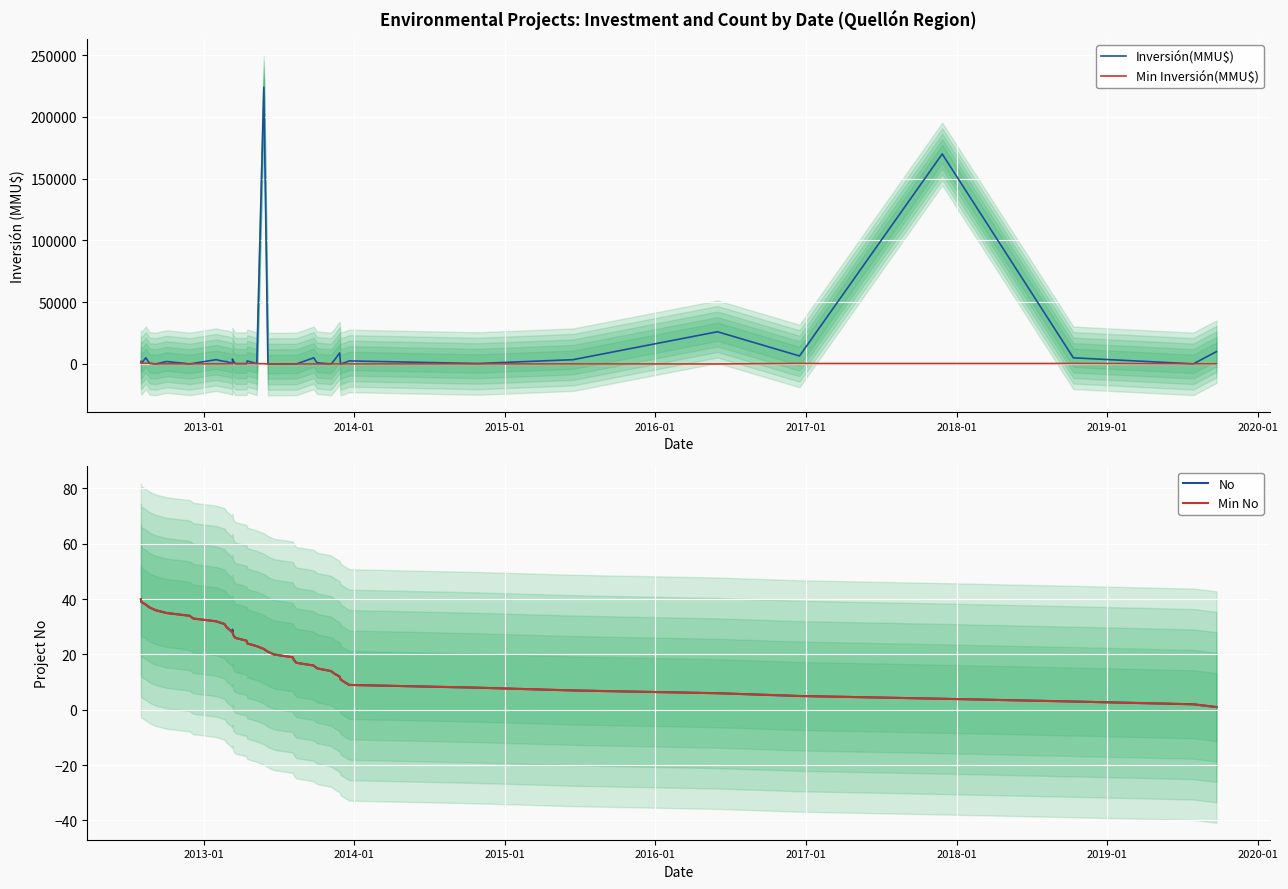

Where is Min Inversión(MMU$) nearest to the value 1000?

2013-01